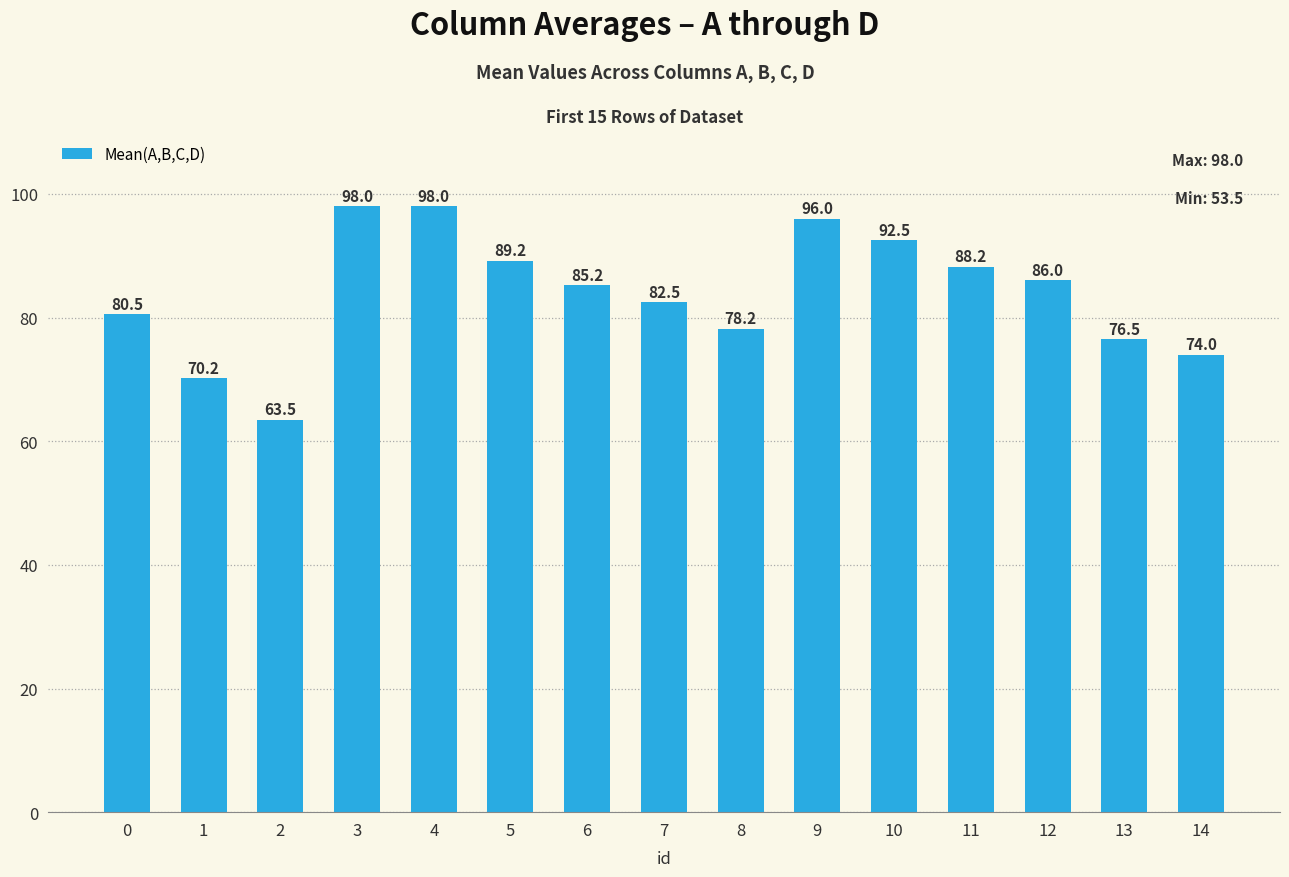

The value at 1 is 26.5. True or false?

False